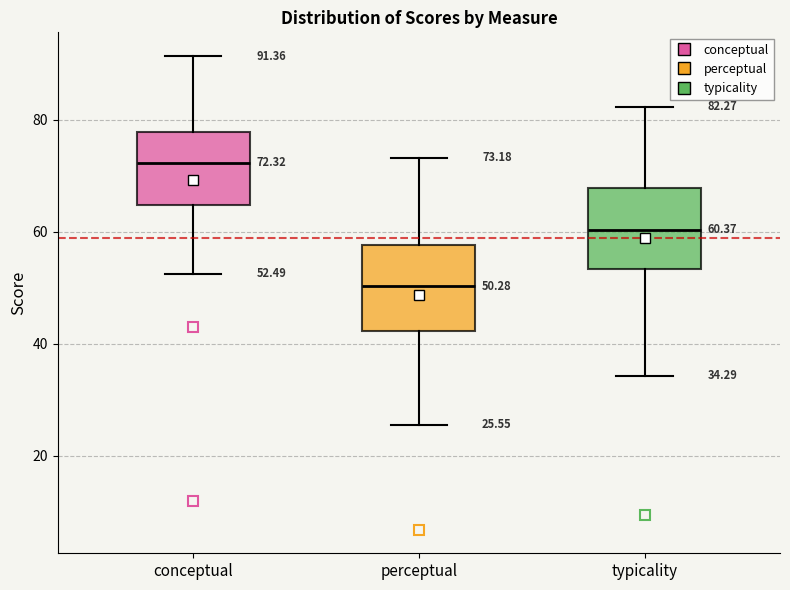

Which box's median line is the highest?

conceptual